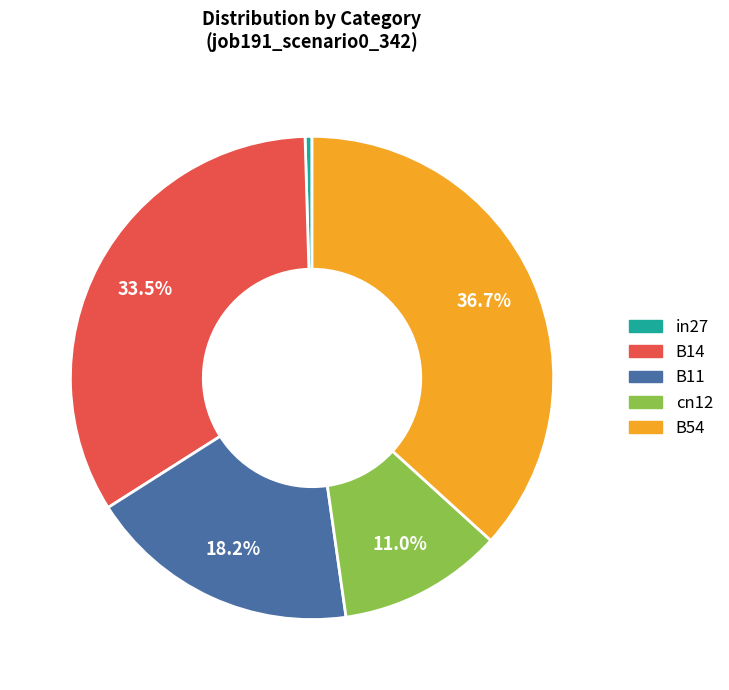

Is the sum of B54 and B11 greater than half?

Yes